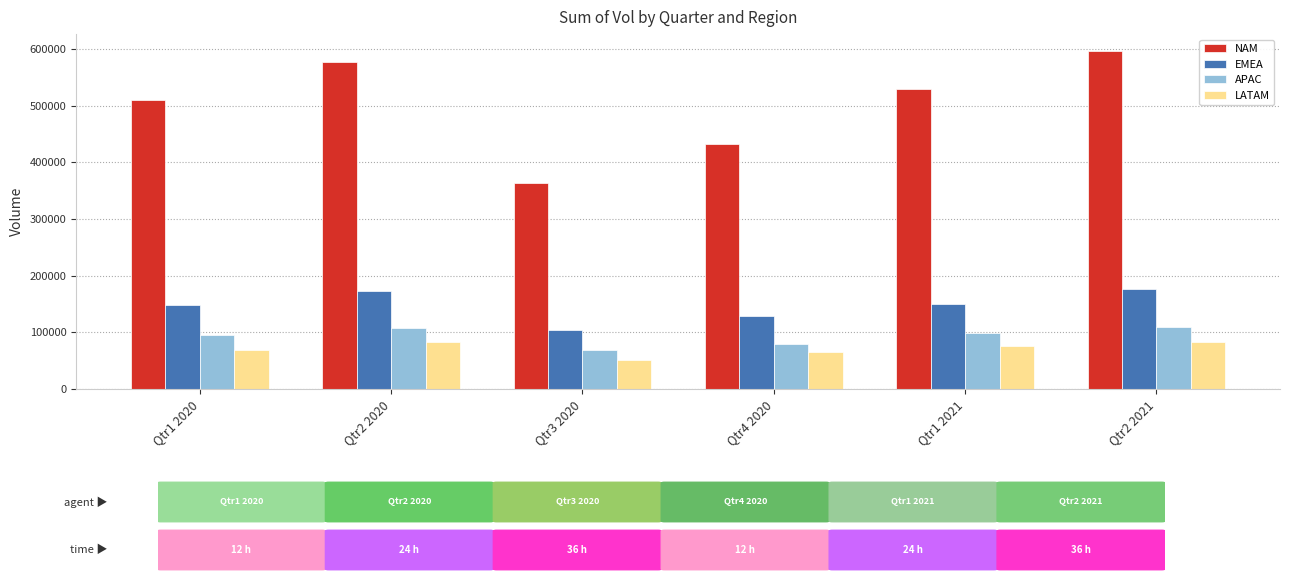

The LATAM series shows 75265 at Qtr1 2021. True or false?

True